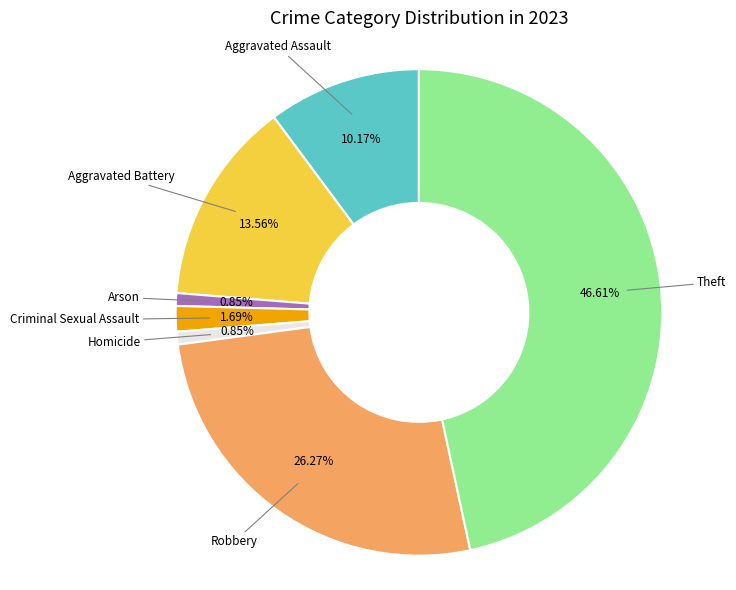

To the nearest percent, what is the combined percentage of Homicide and Criminal Sexual Assault?

3%